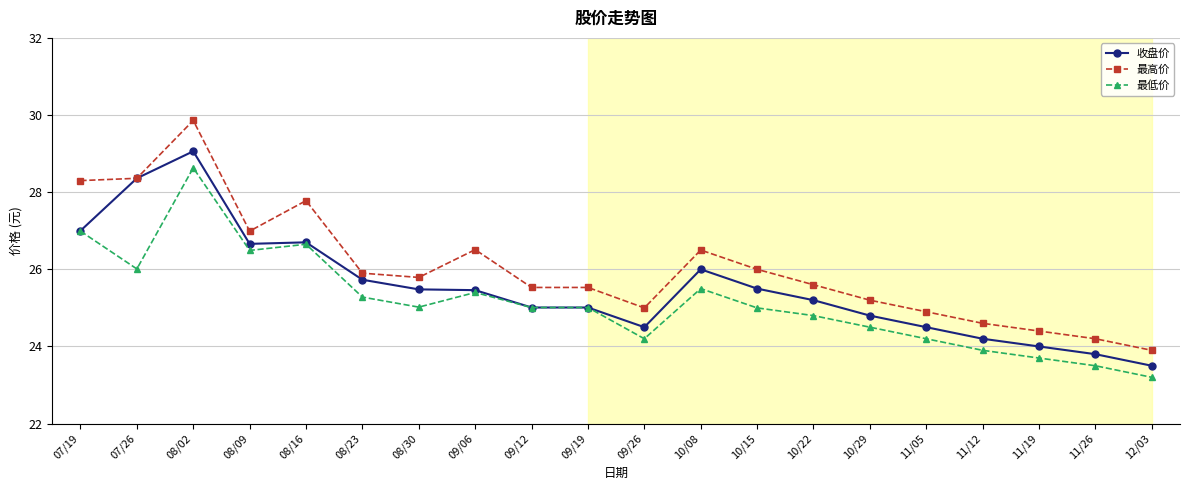

Which series has the largest range (max minus min)?

最高价